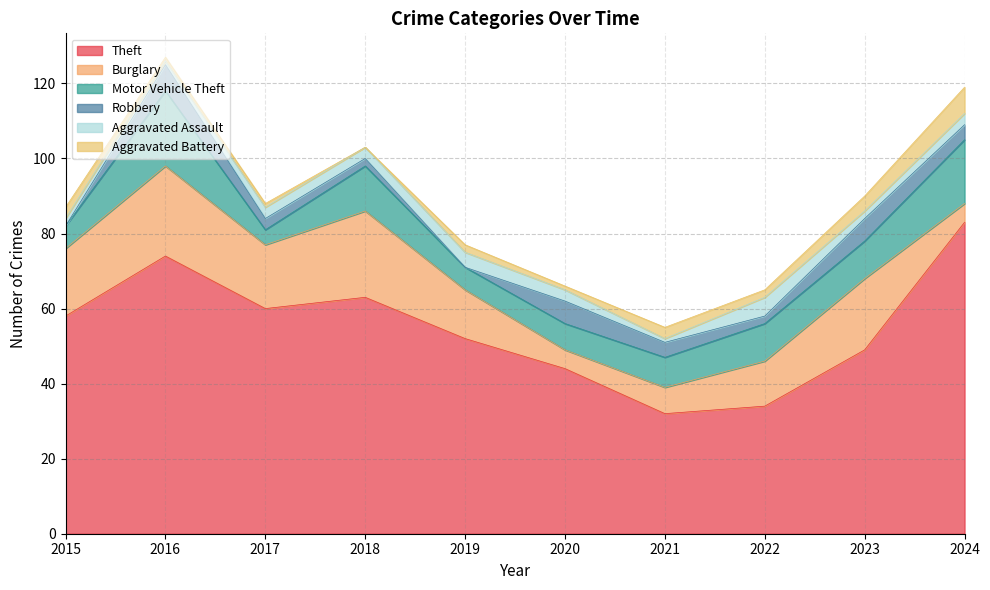

How many interior local valleys does the Burglary series have?

2